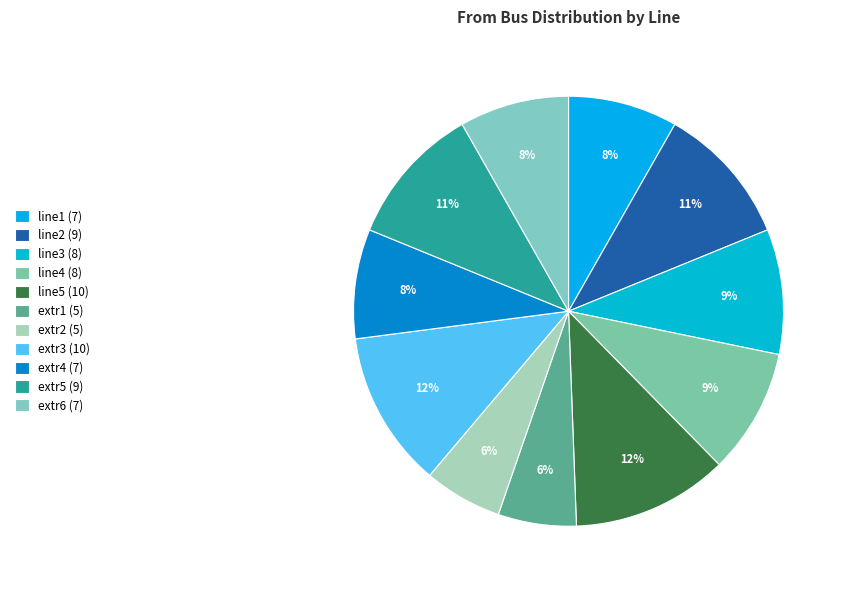

Which category has the biggest portion of the pie?

line5